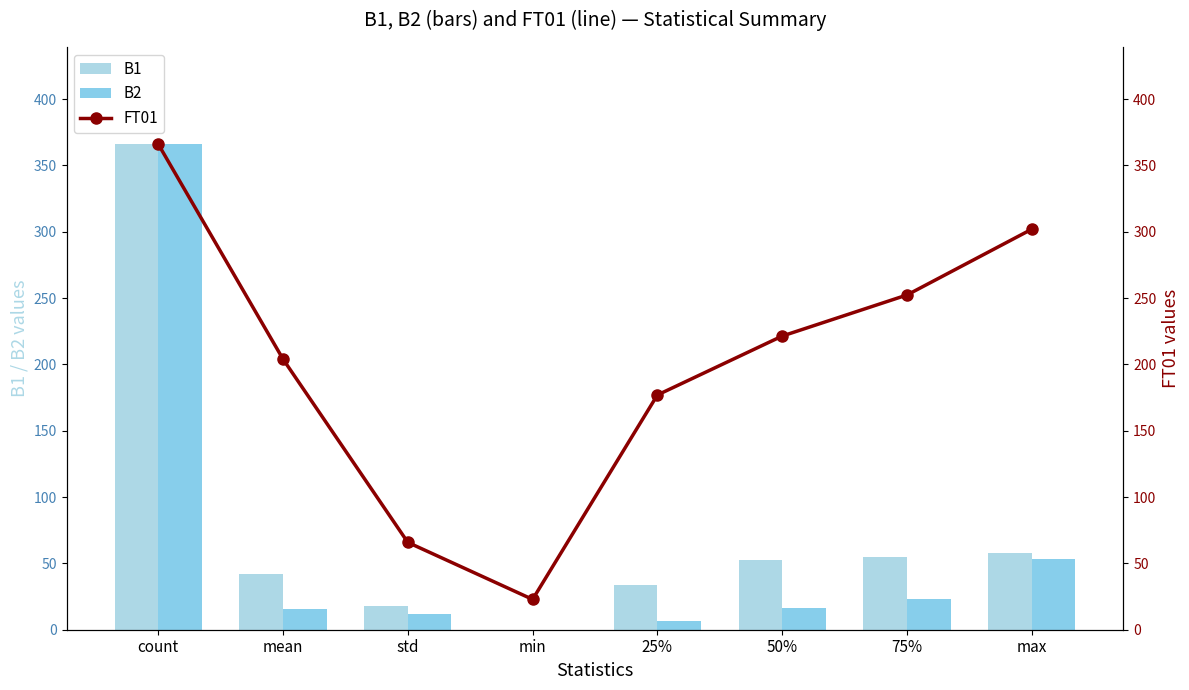

How many values in the B2 series are below 16?

4